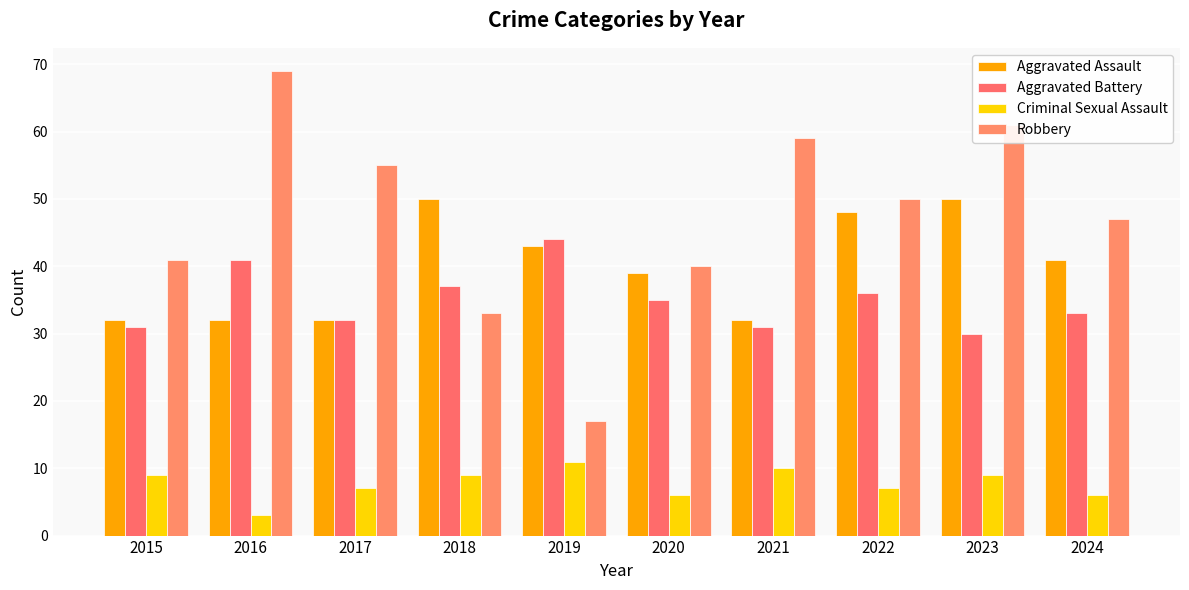

What is the lowest value of the Robbery series?

17